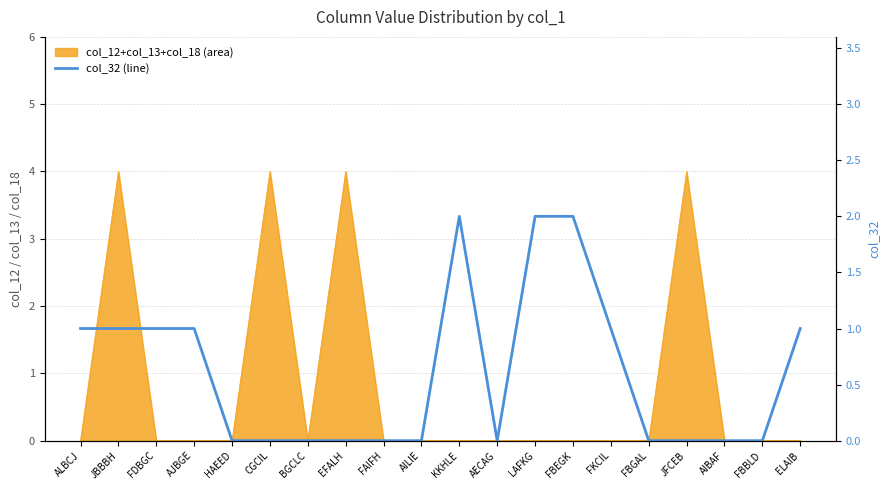

What is the label of the 7th point from the left?

BGCLC